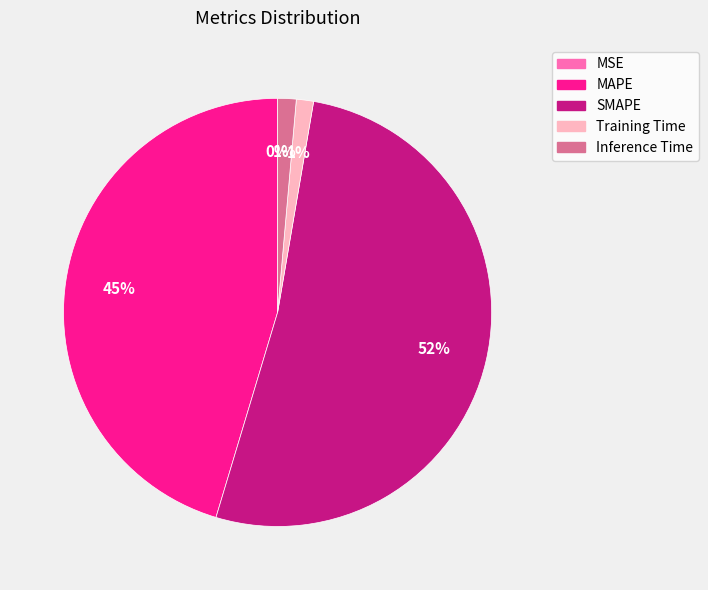

What percentage is the MAPE slice, to the nearest percent?

45%